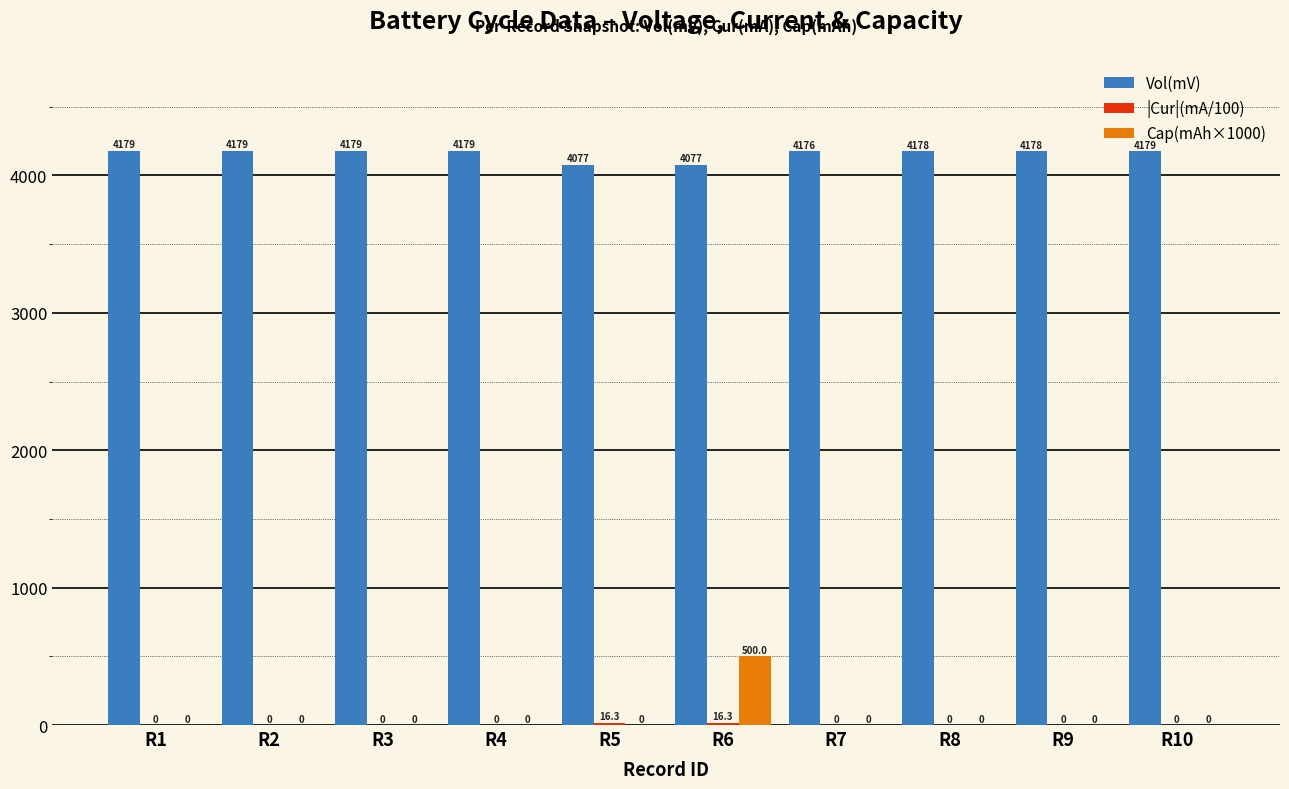

How many groups of bars are there?

10